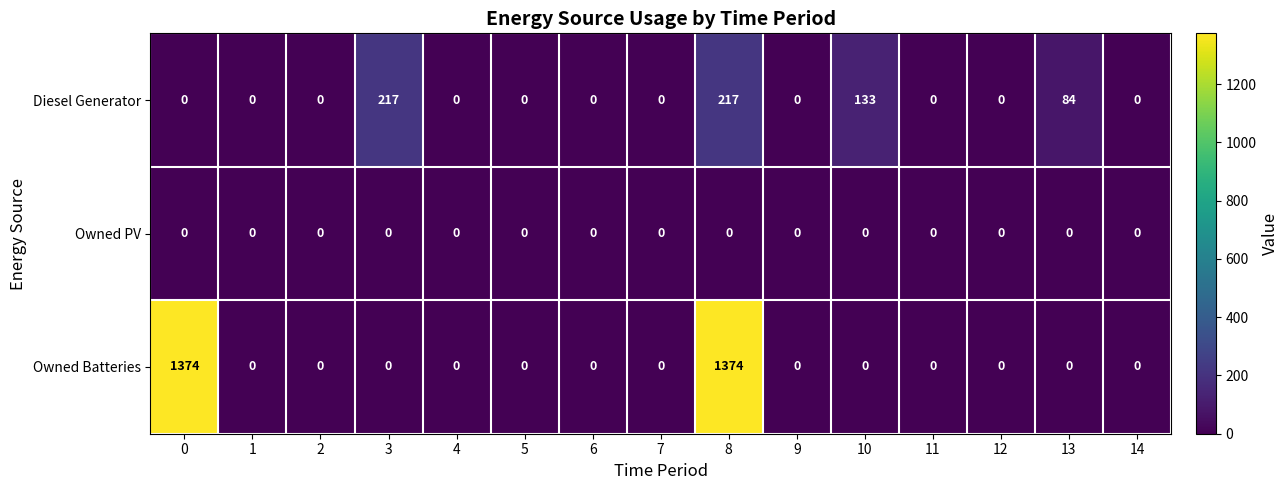

Which series has the largest range (max minus min)?

Owned Batteries